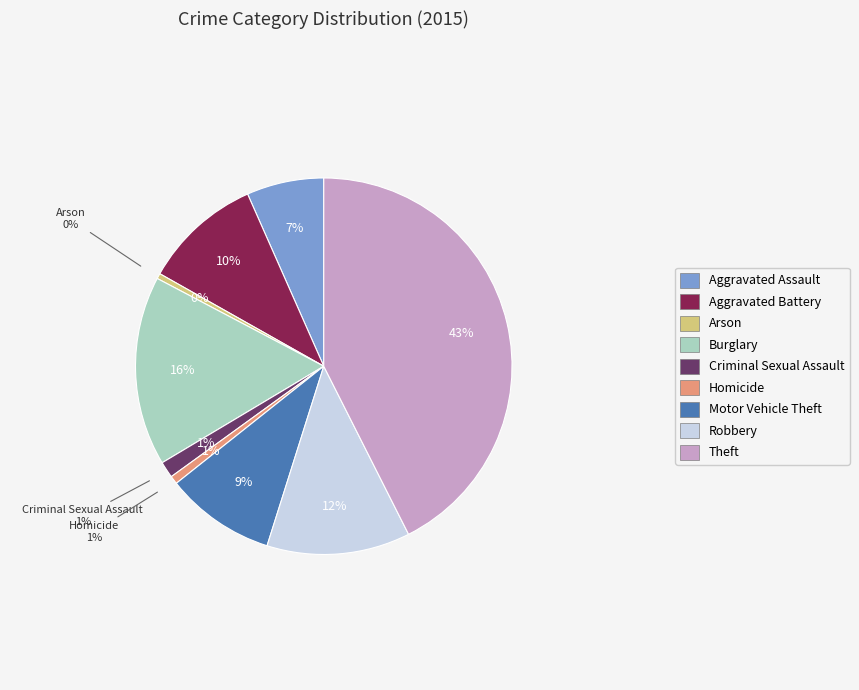

Combined, what portion of the pie is Burglary and Theft?

58.8%